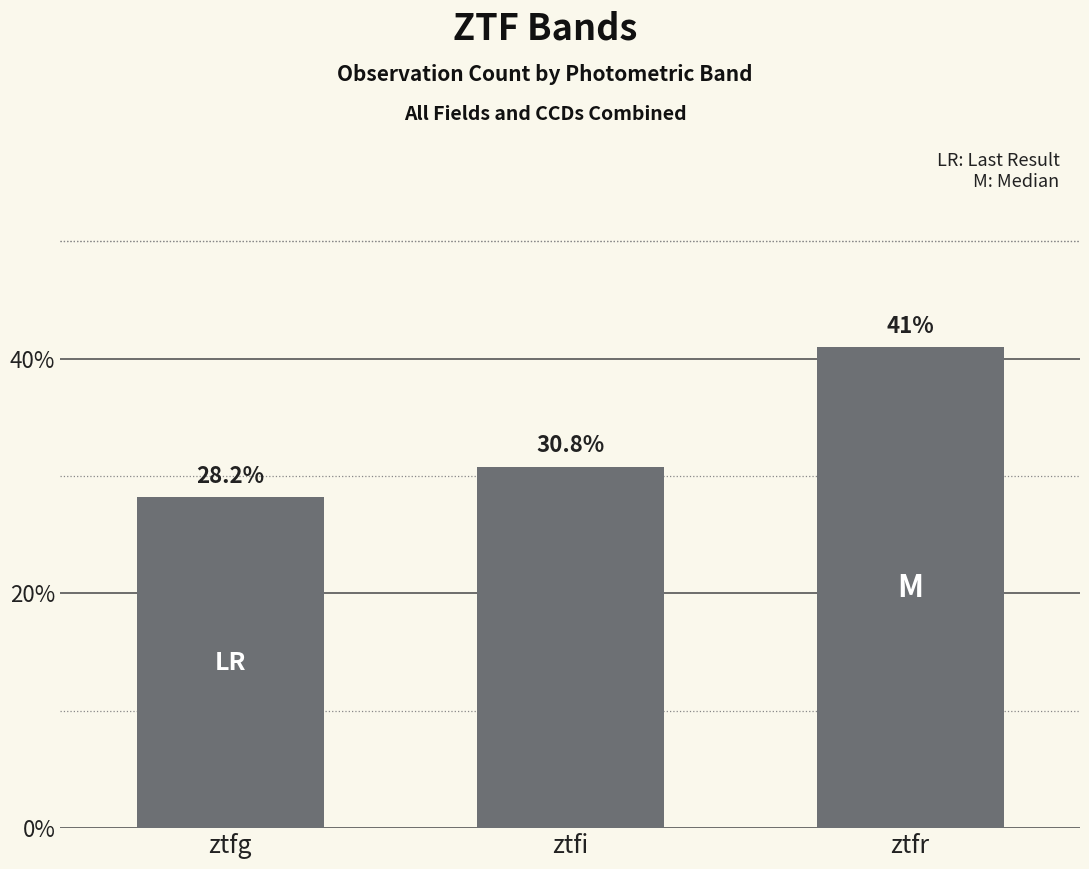

Approximately how many times larger is the value at ztfg compared to ztfi?

0.9